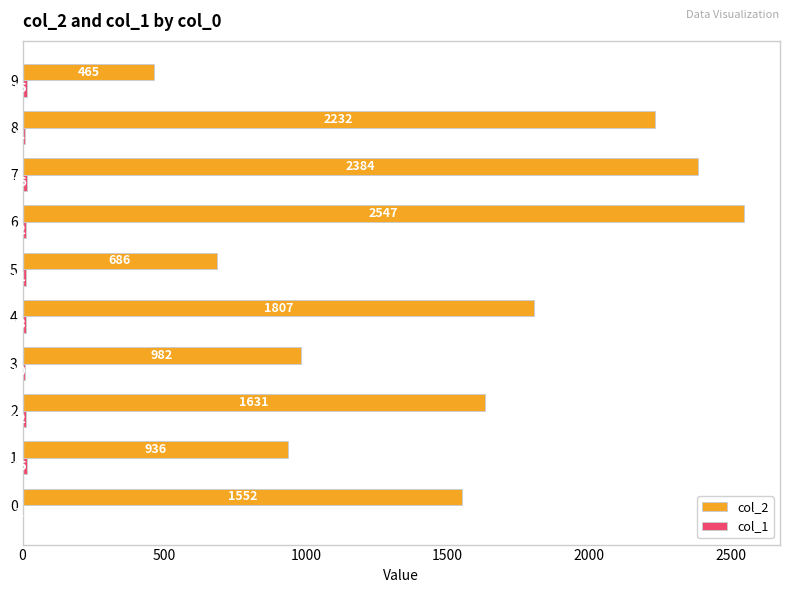

Which series changed the most between 2 and 3?

col_2